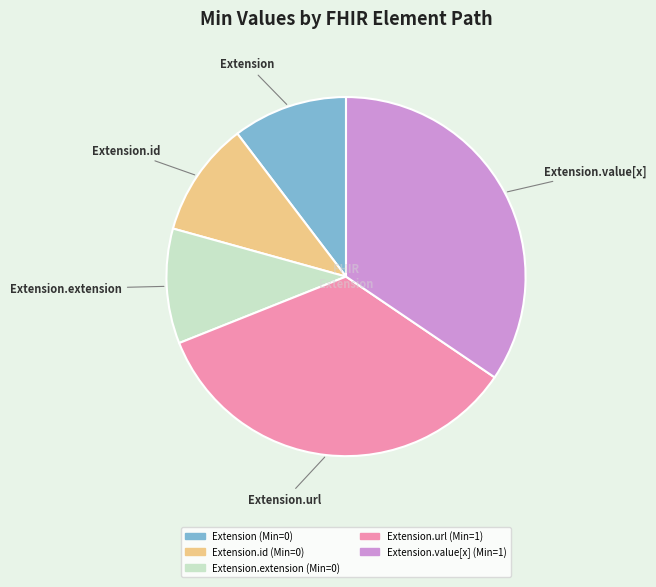

Is there a majority slice in this chart?

No